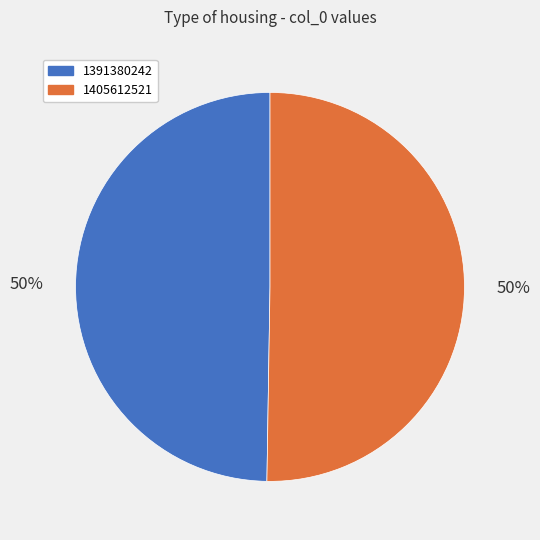

How many slices are in this pie chart?

2